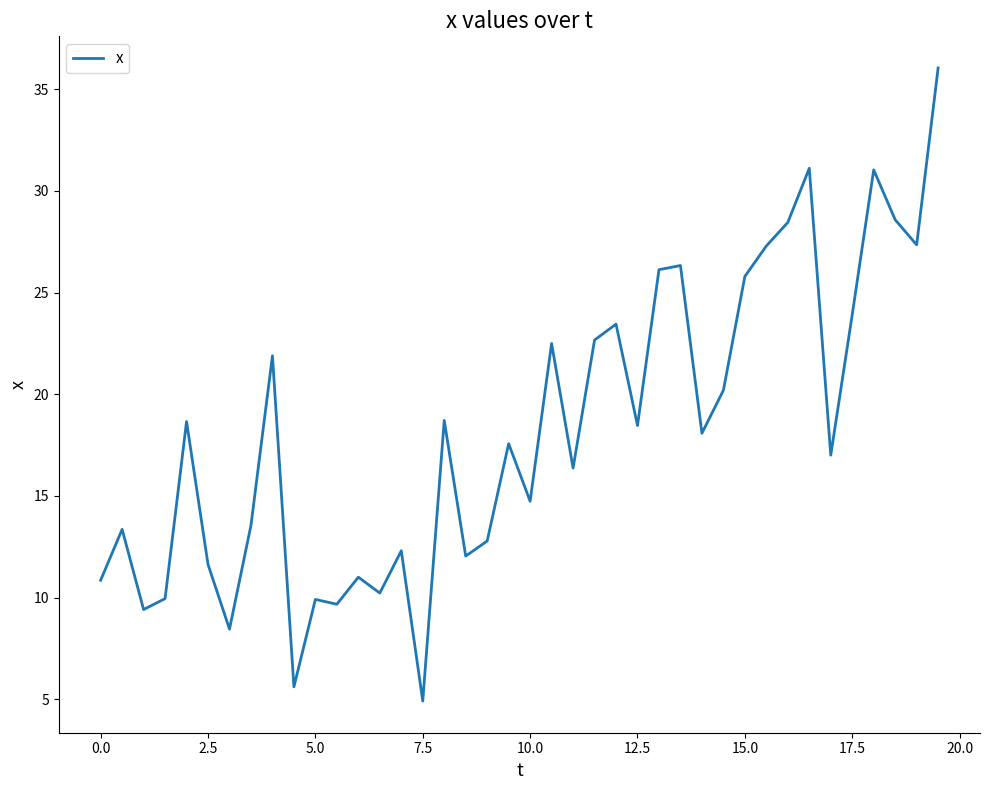

What is the difference between the maximum and minimum values?

31.1